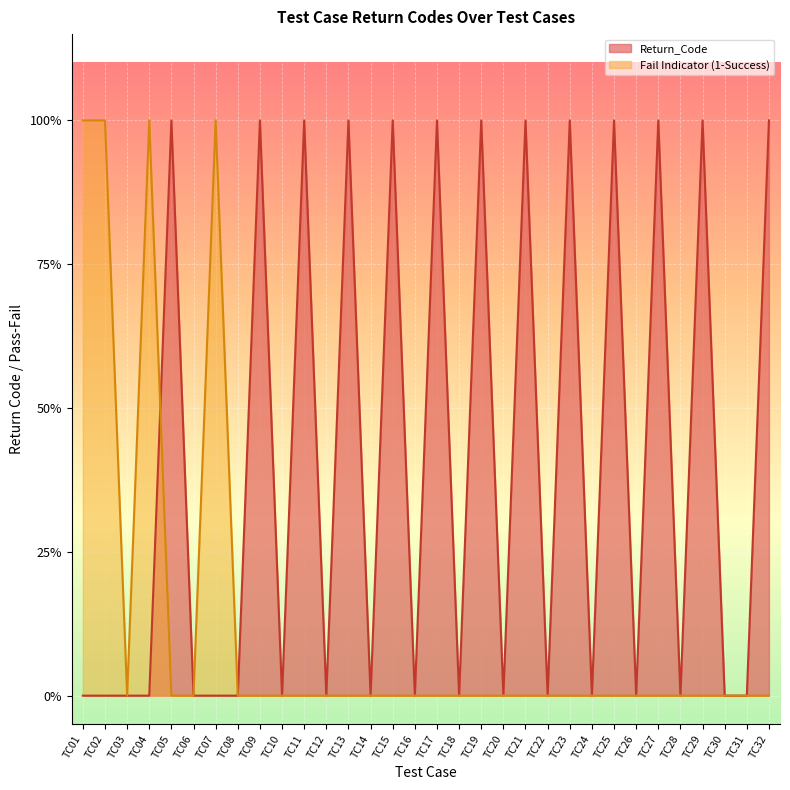

Which series has the largest range (max minus min)?

Return_Code